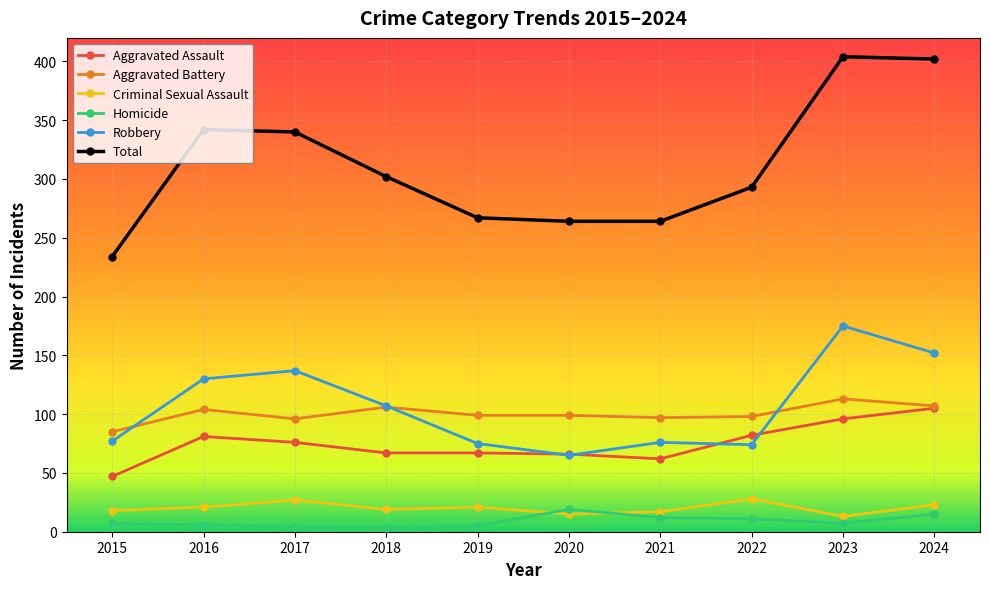

True or false: Homicide and Aggravated Assault intersect in this chart.

False